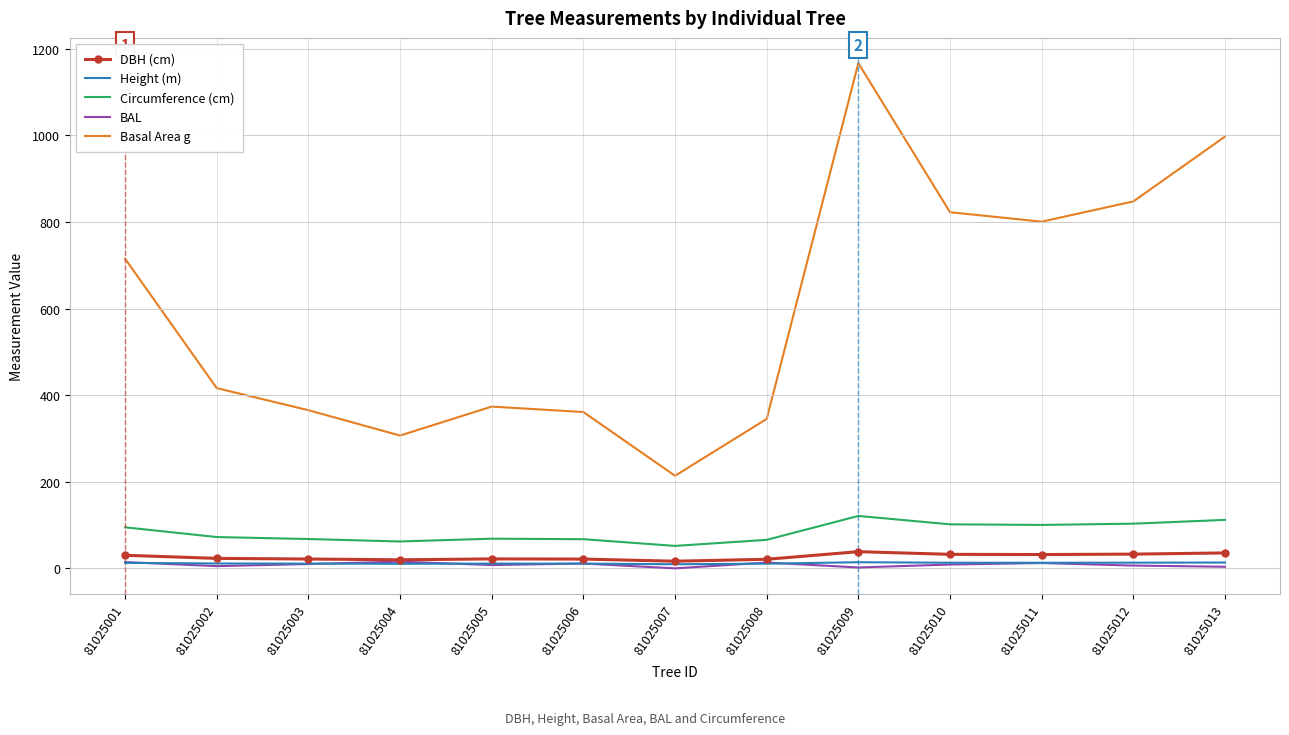

What is the maximum value for Circumference (cm)?

121.1